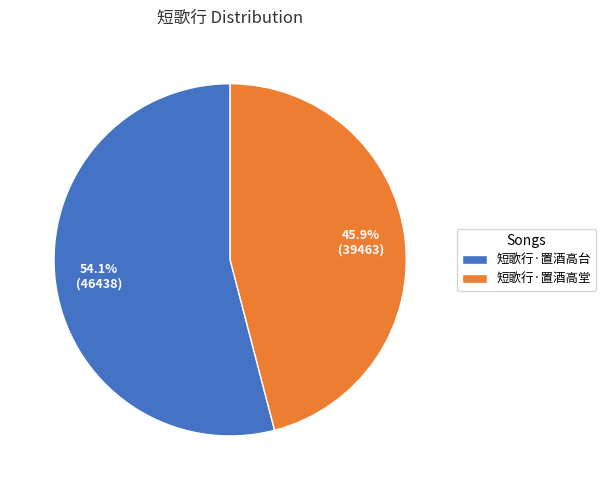

Approximately how many times larger is the value at 短歌行·置酒高台 compared to 短歌行·置酒高堂?

1.2